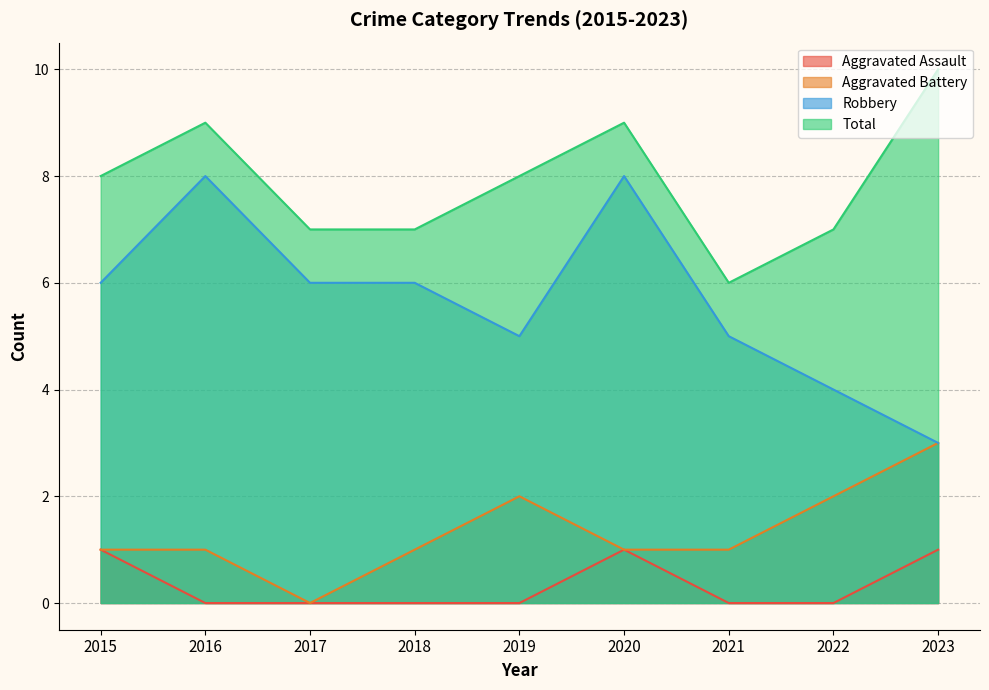

Between 2022 and 2017, which is larger?

2022